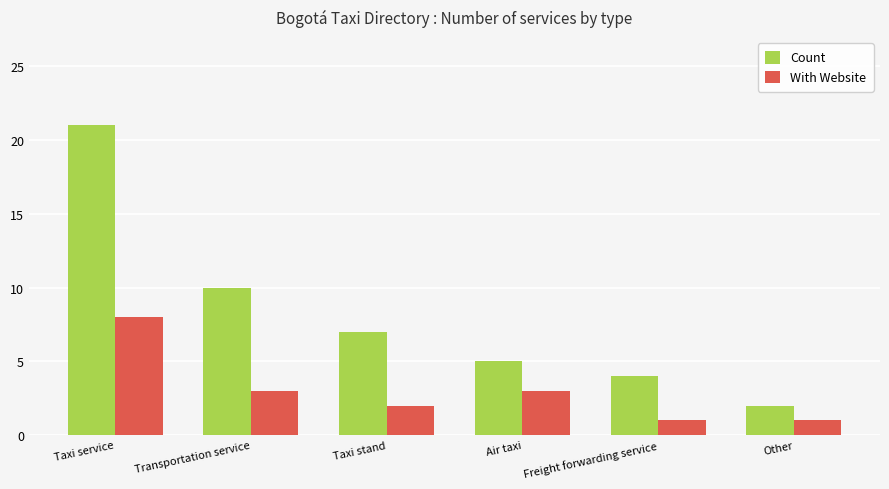

Which series has the largest range (max minus min)?

Count